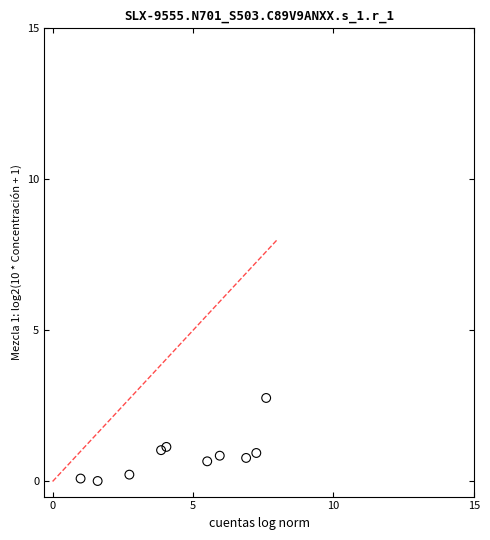

What is the average X value?

4.6